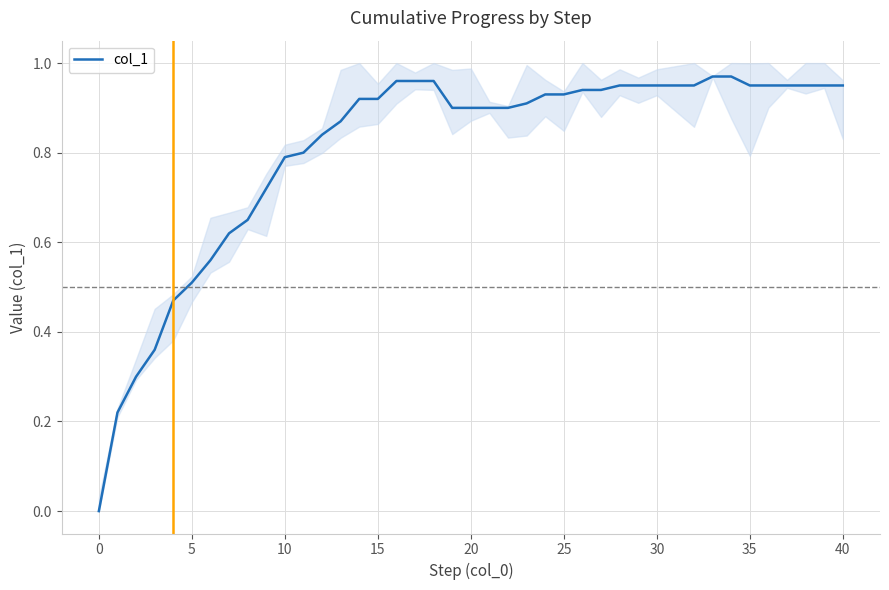

Is it true that col_1 equals 1.3 at 40?

False